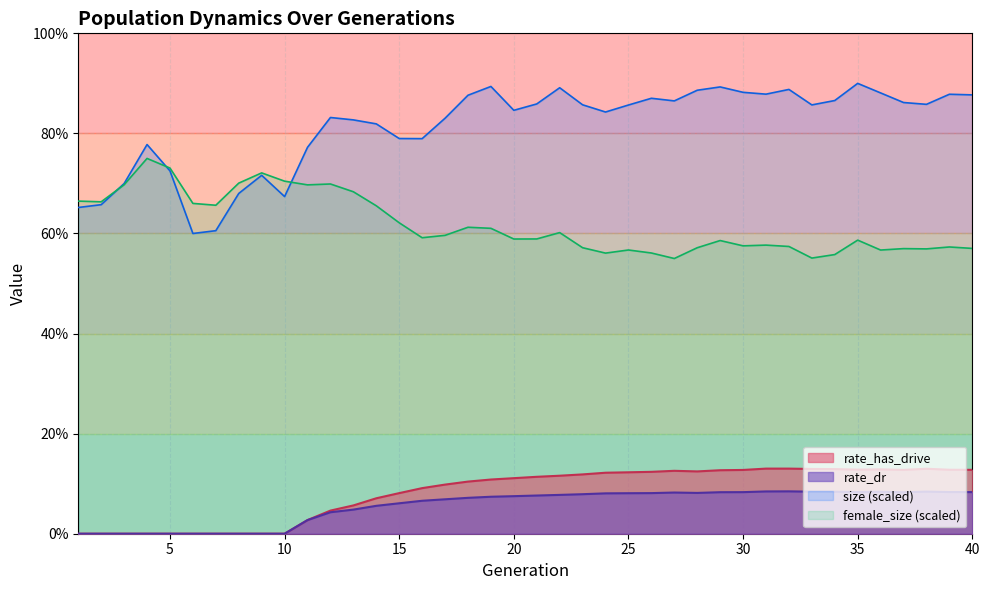

Which series has the largest total across all categories?

size (scaled)